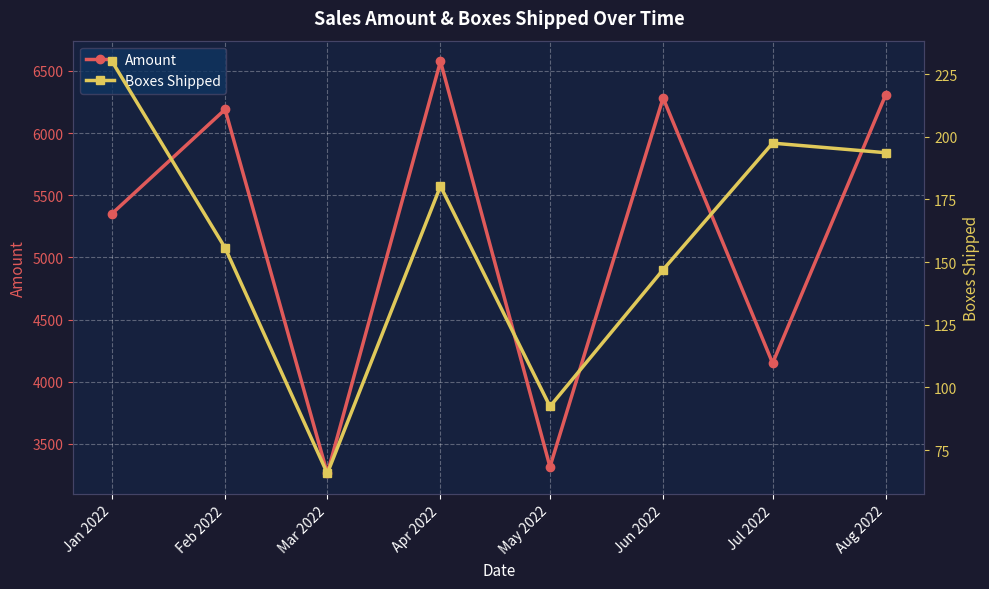

Reading right to left, list all the values displayed in this chart.

Amount: Aug 2022=6309.3	Jul 2022=4149.2	Jun 2022=6282.5	May 2022=3315.2	Apr 2022=6577.7	Mar 2022=3262.0	Feb 2022=6190.3	Jan 2022=5351.5
Boxes Shipped: Aug 2022=193.7	Jul 2022=197.5	Jun 2022=147.0	May 2022=92.4	Apr 2022=180.3	Mar 2022=65.7	Feb 2022=155.7	Jan 2022=230.2